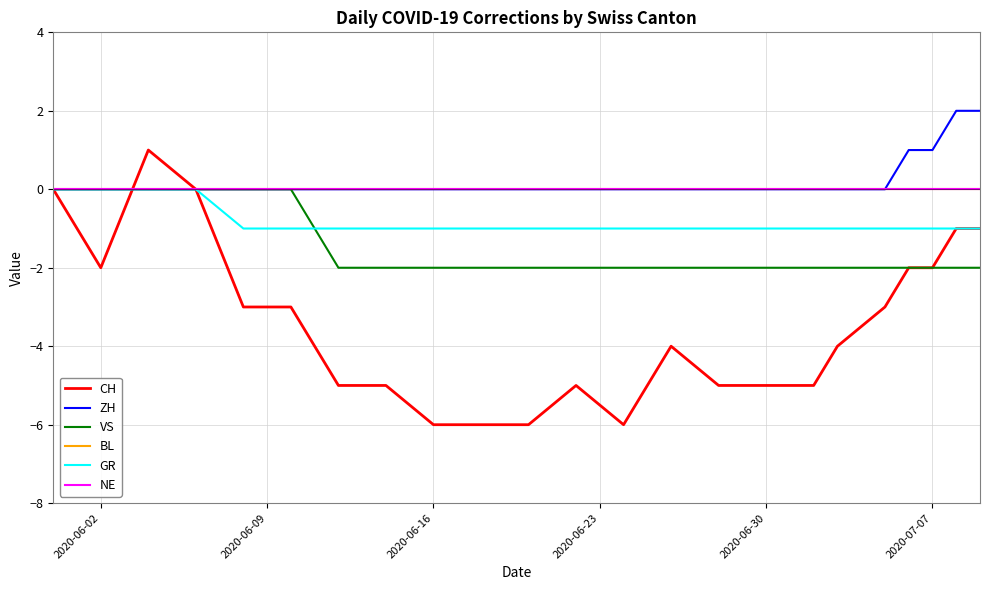

Reading left to right, transcribe all the data shown in this chart.

CH: 0	-2	1	0	-3	-3	-5	-5	-6	-6	-6	-5	-6	-4	-5	-5	-5	-5	-4	-3	-2	-2	-1	-1
ZH: 0	0	0	0	0	0	0	0	0	0	0	0	0	0	0	0	0	0	0	0	1	1	2	2
VS: 0	0	0	0	0	0	-2	-2	-2	-2	-2	-2	-2	-2	-2	-2	-2	-2	-2	-2	-2	-2	-2	-2
BL: 0	0	0	0	0	0	0	0	0	0	0	0	0	0	0	0	0	0	0	0	0	0	0	0
GR: 0	0	0	0	-1	-1	-1	-1	-1	-1	-1	-1	-1	-1	-1	-1	-1	-1	-1	-1	-1	-1	-1	-1
NE: 0	0	0	0	0	0	0	0	0	0	0	0	0	0	0	0	0	0	0	0	0	0	0	0